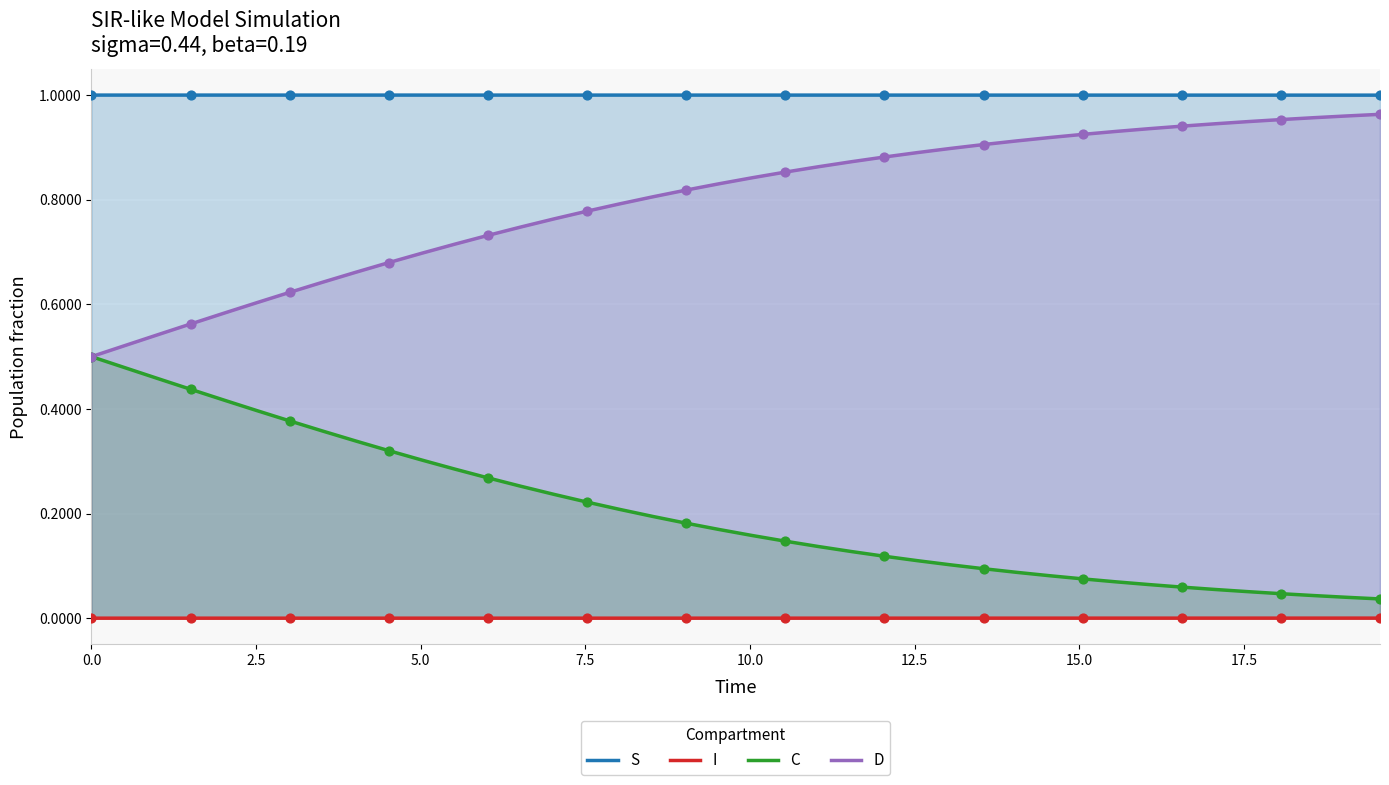

Which series contains the highest Y value?

S